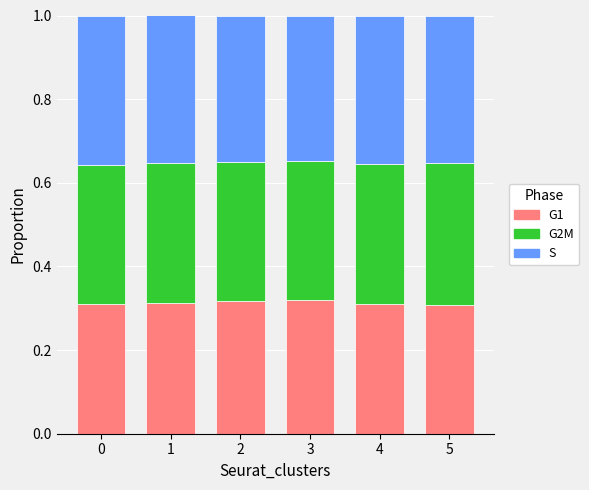

What is the total value across all series at 5?

1.0